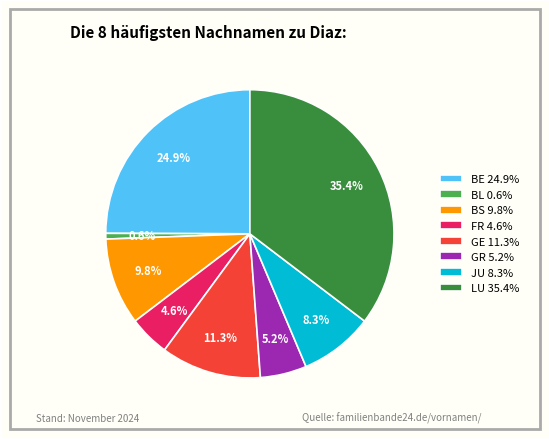

To the nearest percent, what is the combined percentage of BL and GR?

6%